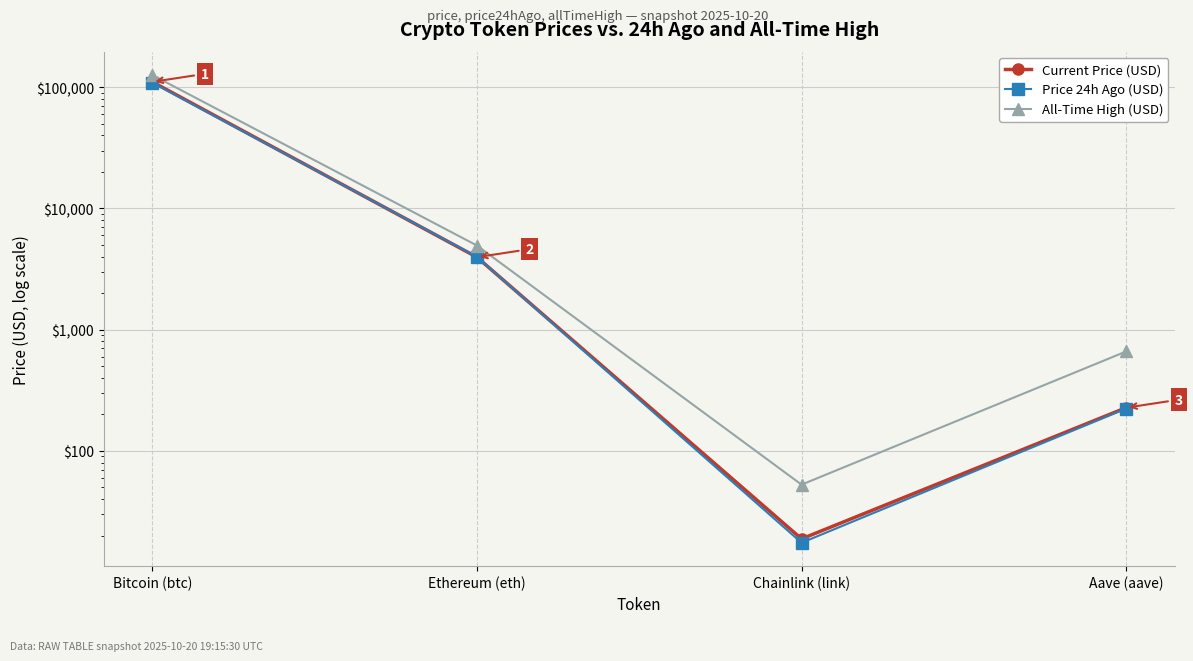

Rank the categories by All-Time High (USD) value from lowest to highest.

Chainlink (link), Aave (aave), Ethereum (eth), Bitcoin (btc)